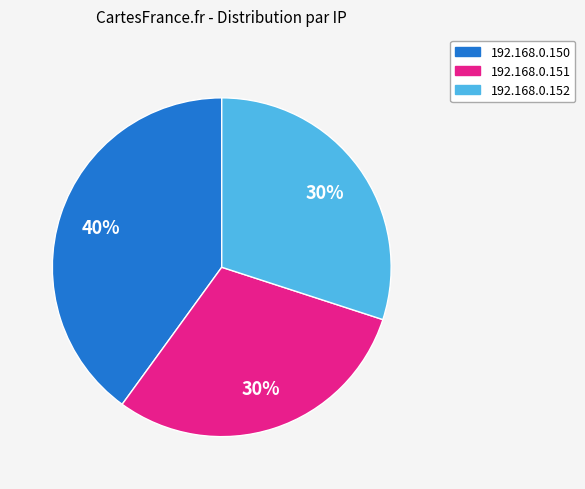

Does 192.168.0.150 represent more than half of the total?

No